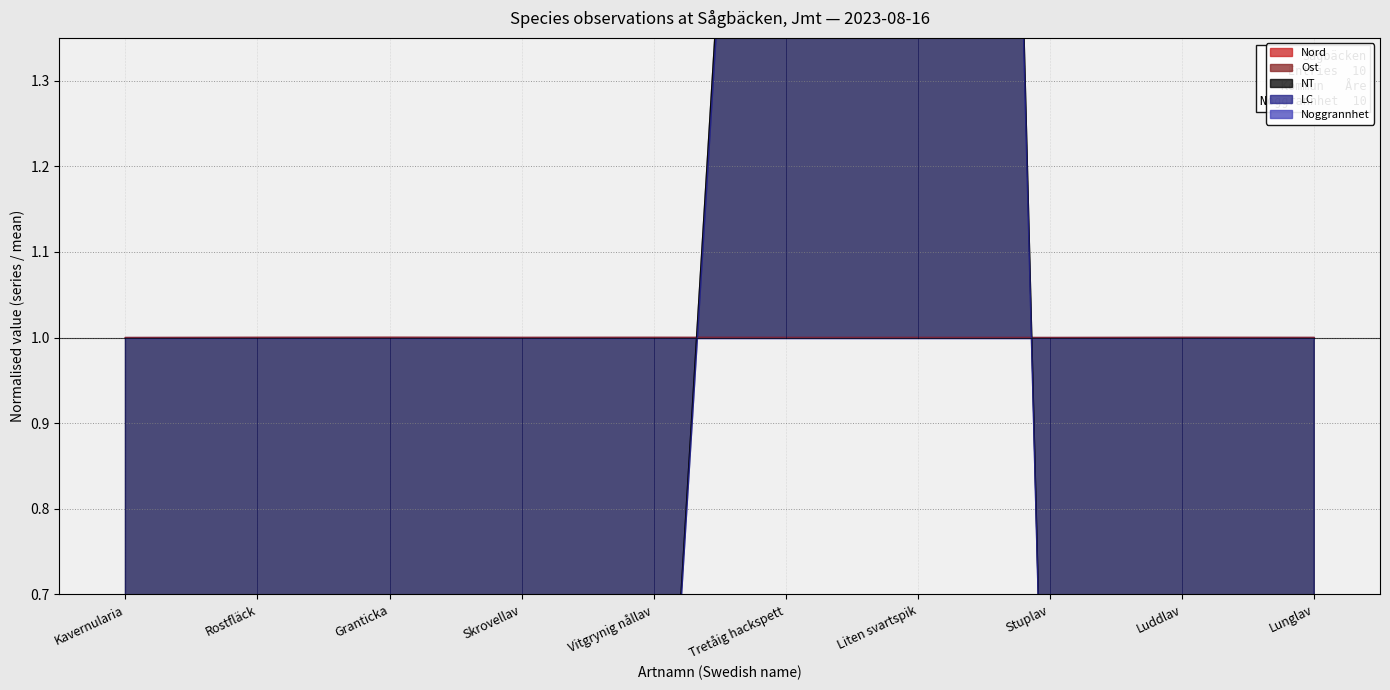

Does the chart display data point markers on the line(s)?

No